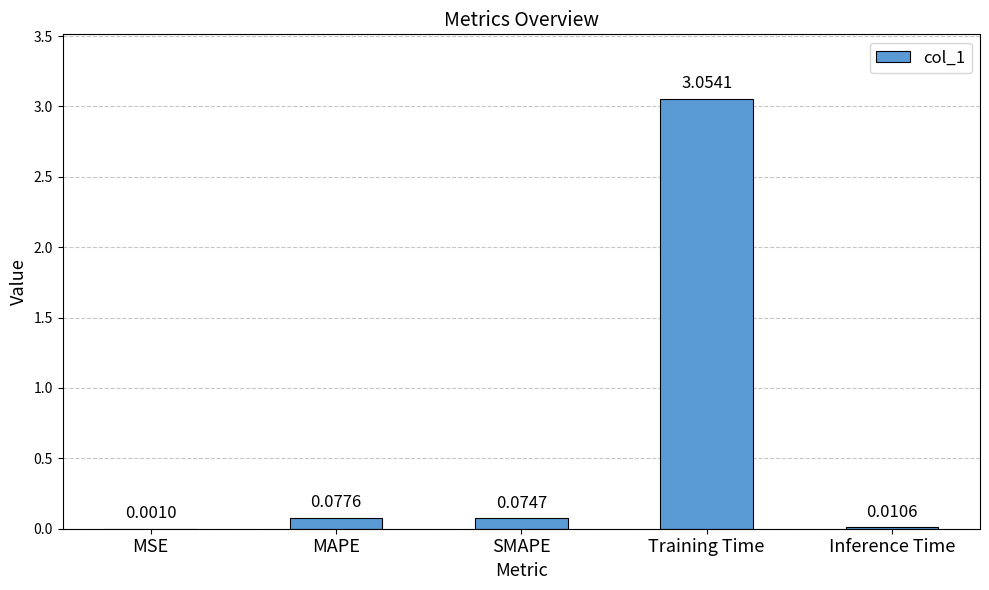

Which label corresponds to the largest value in the chart?

Training Time